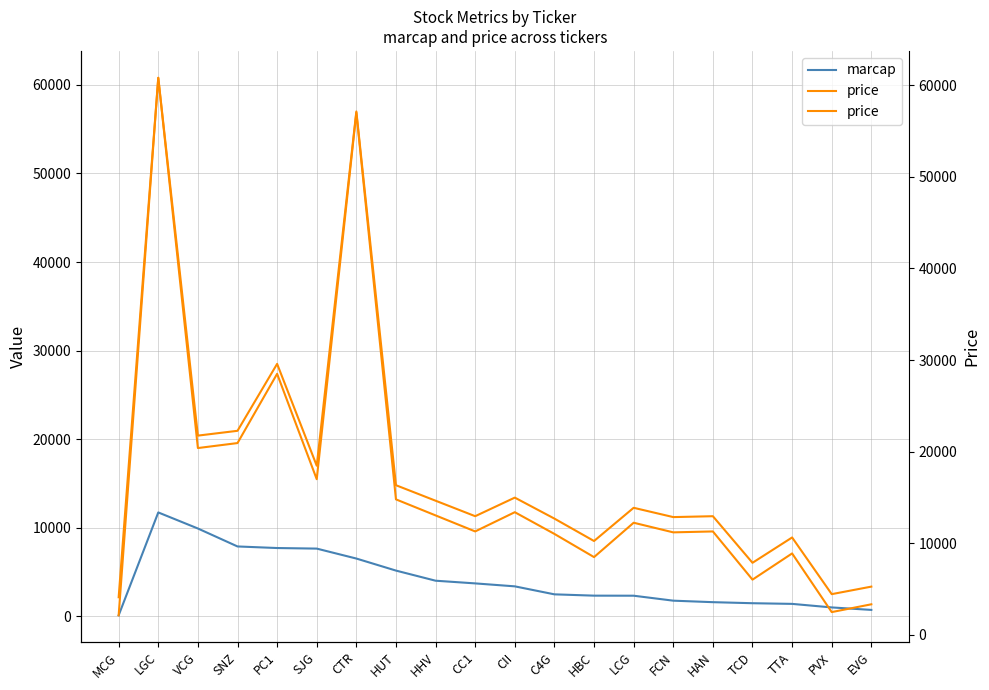

Which series has the widest spread of values?

price